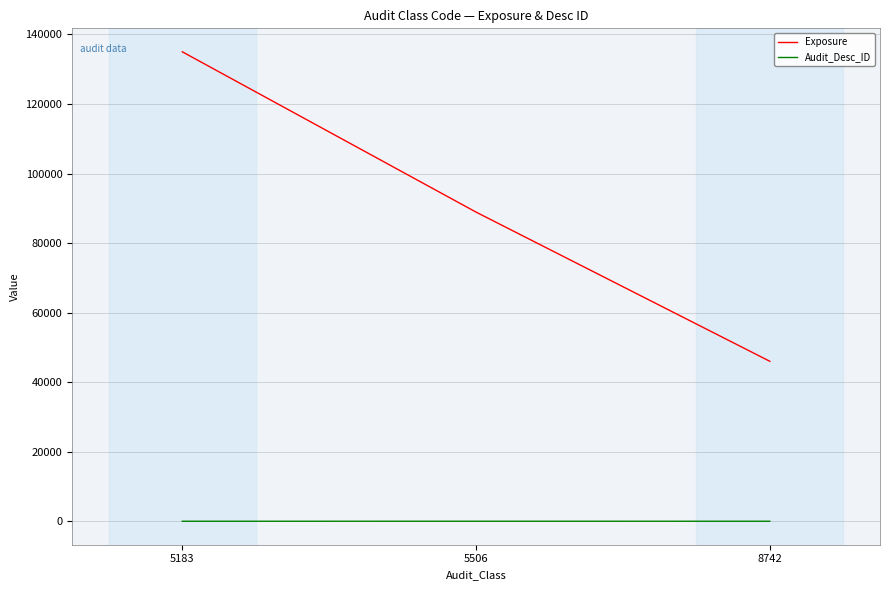

Which series has the largest range (max minus min)?

Exposure